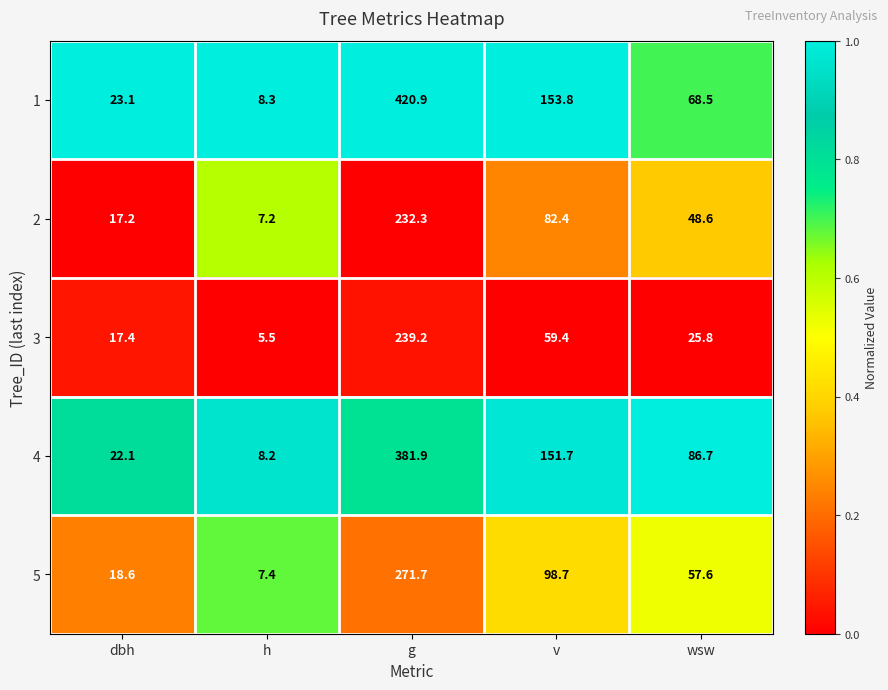

Reading right to left, what are all the values shown in this chart?

1: 68.5	153.8	420.9	8.3	23.1
2: 48.6	82.4	232.3	7.2	17.2
3: 25.8	59.4	239.2	5.5	17.4
4: 86.7	151.7	381.9	8.2	22.1
5: 57.6	98.7	271.7	7.4	18.6